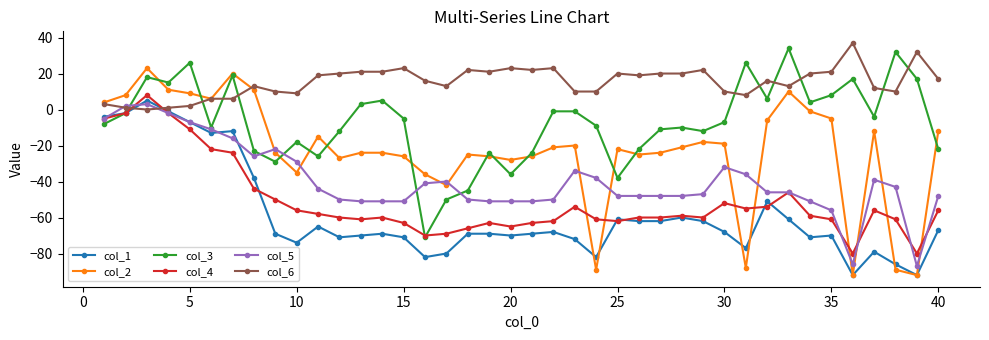

Does the chart have visible grid lines?

No